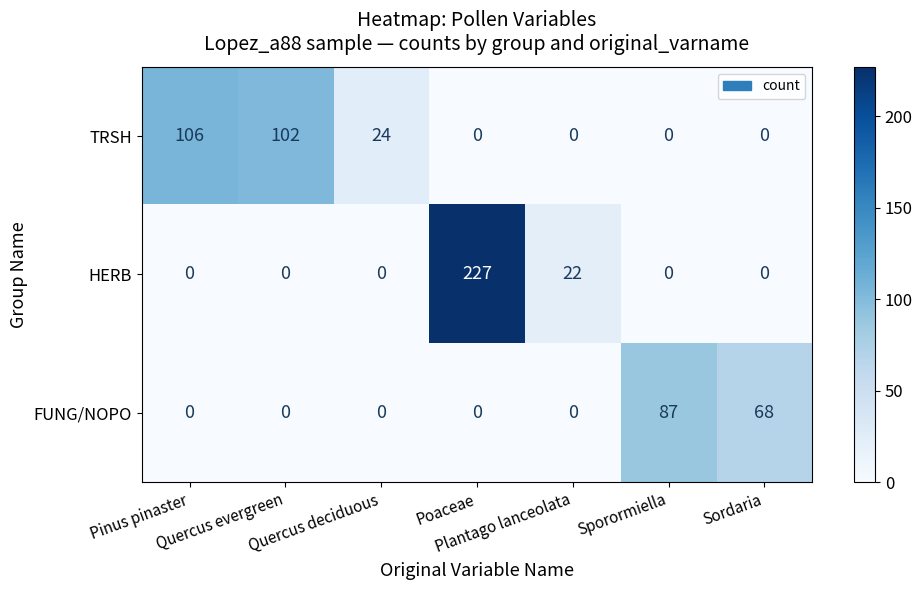

List the series in order of their peak value, highest first.

HERB, TRSH, FUNG/NOPO